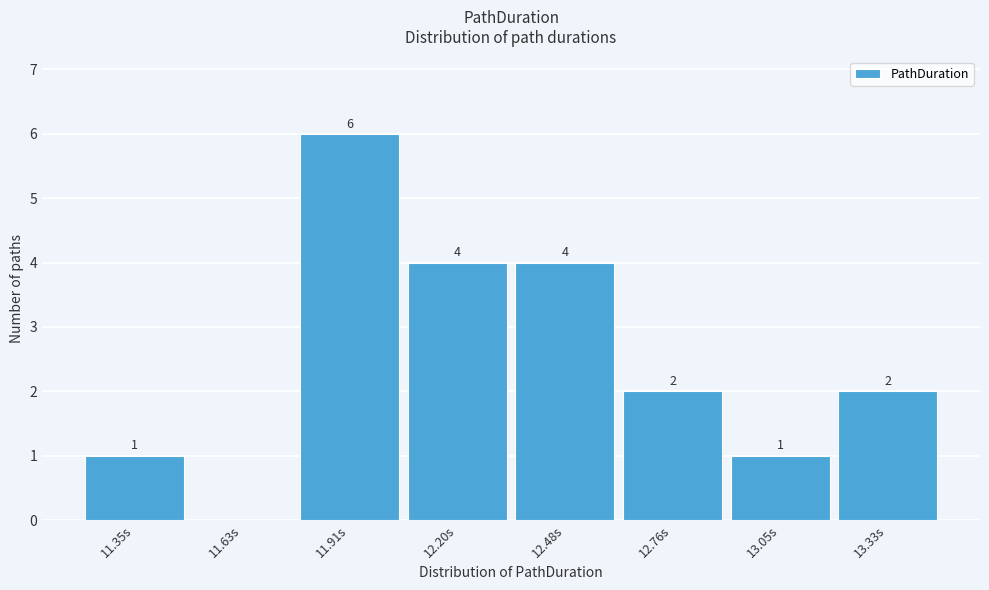

Reading left to right, list all the values displayed in this chart.

11.35s=1	11.63s=0	11.91s=6	12.20s=4	12.48s=4	12.76s=2	13.05s=1	13.33s=2